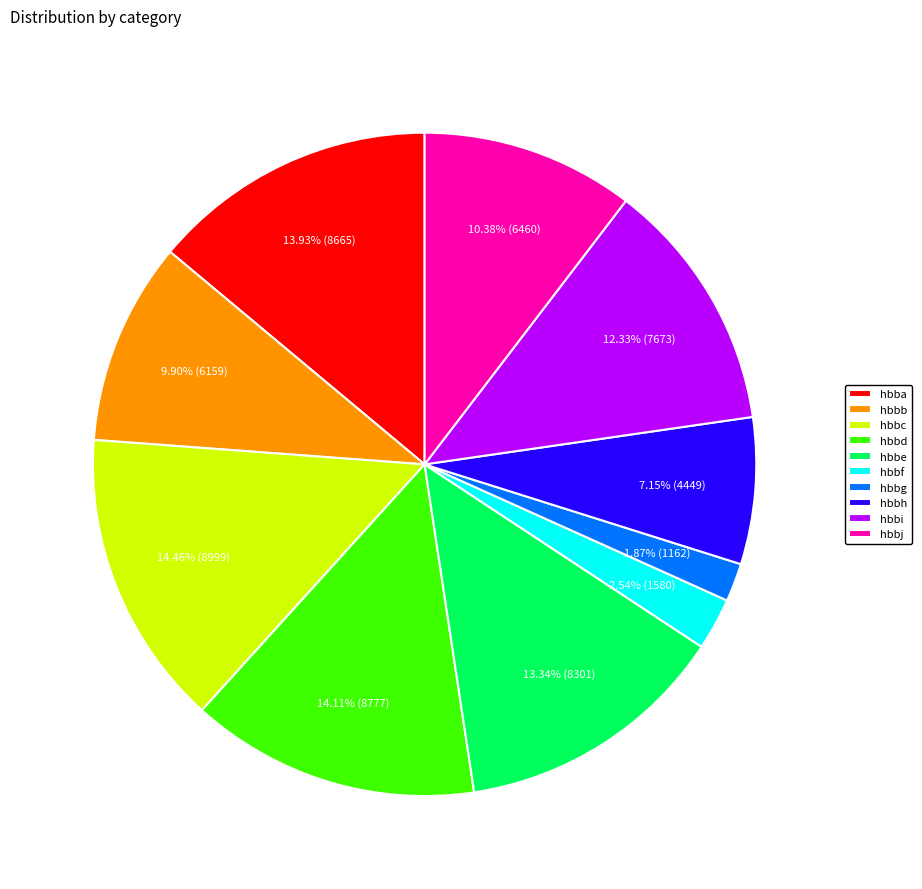

To the nearest percent, what portion does hbba represent?

14%